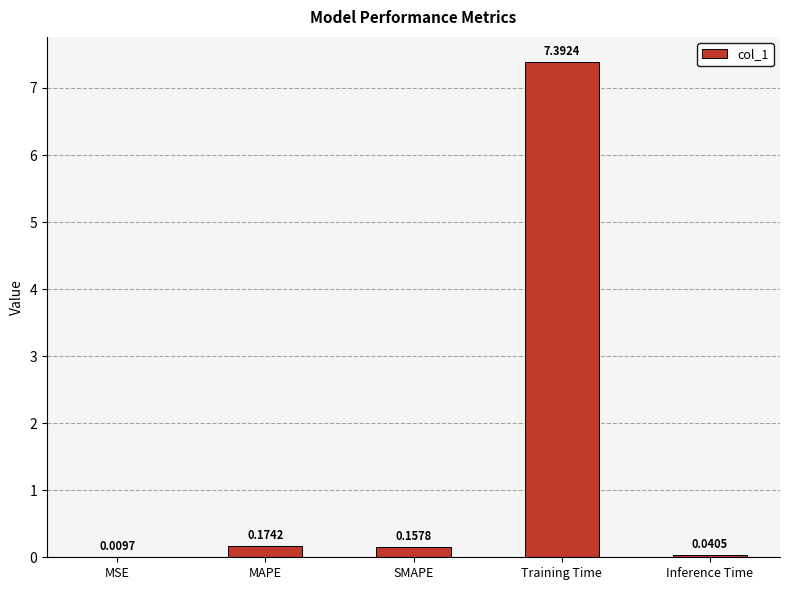

Count the number of categories in the chart.

5